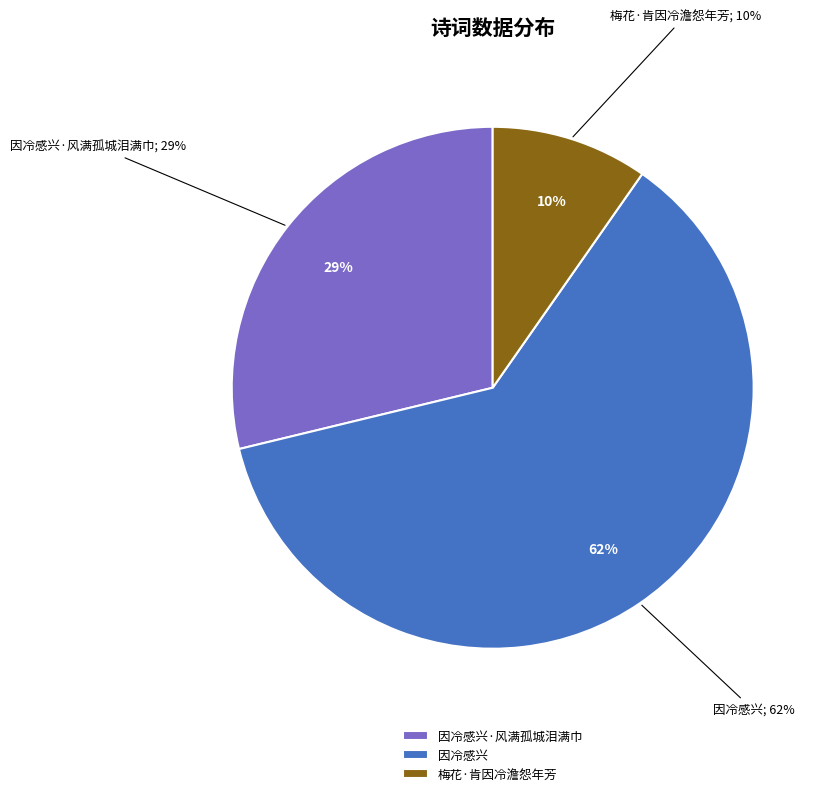

To the nearest percent, what is the difference between the largest and smallest slice percentages?

52%